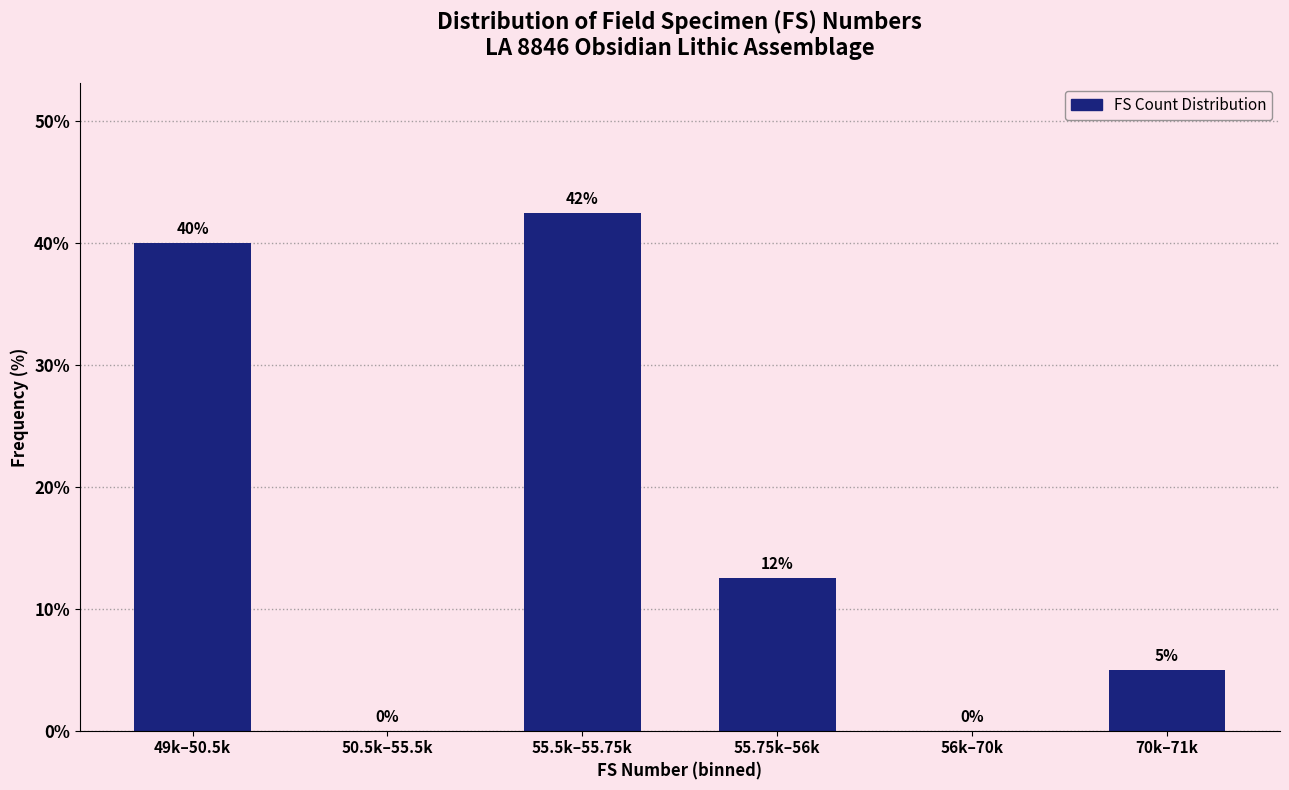

Is it true that the value at 50.5k–55.5k is 0.0?

True